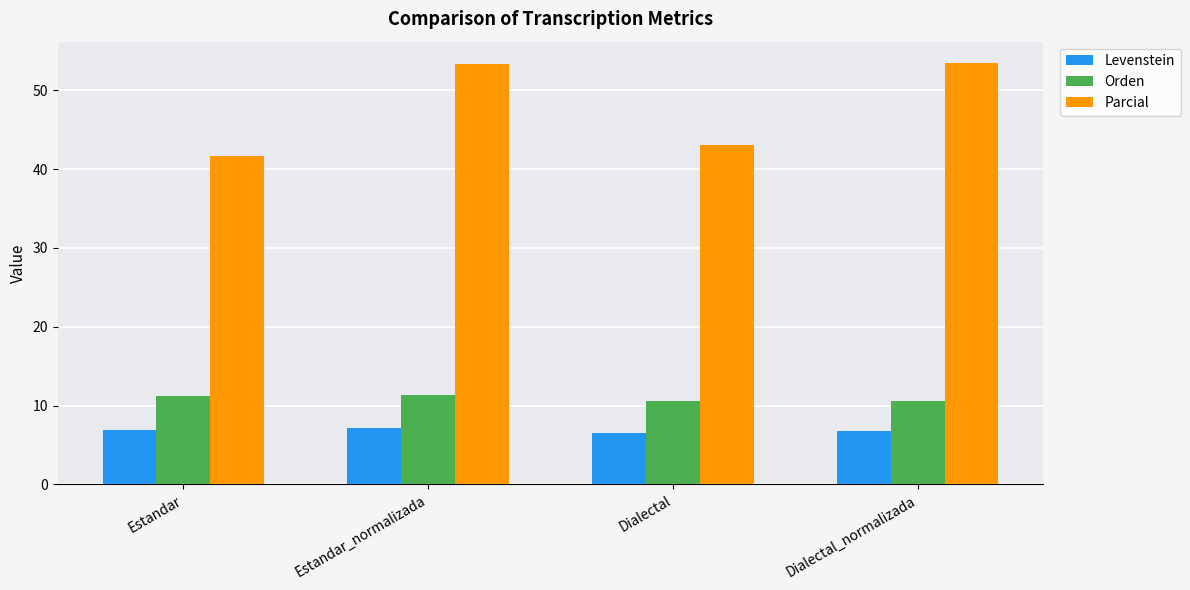

How many Orden values are between 10 and 11?

2